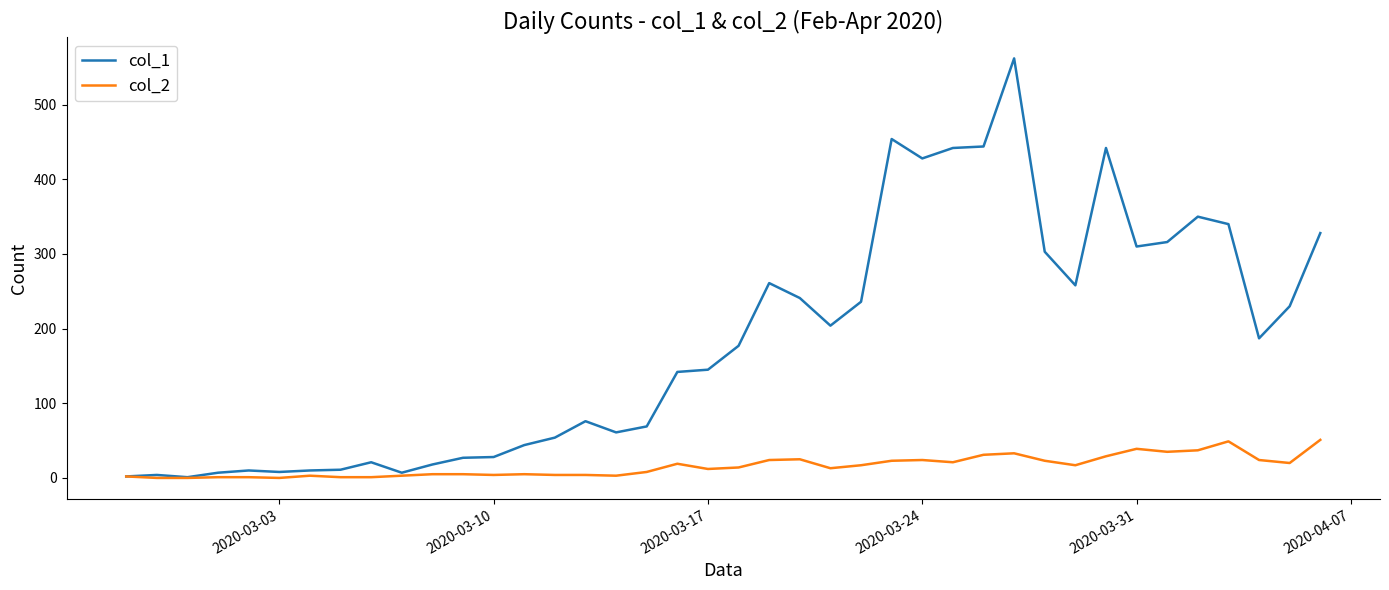

What is the greatest value displayed?

562